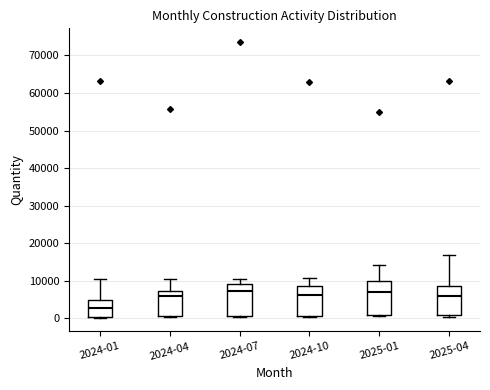

Where does the median line of the box for 2025-04 sit on the y-axis? The values are not printed on the chart, so give them approximately, as read against the axis.

6000